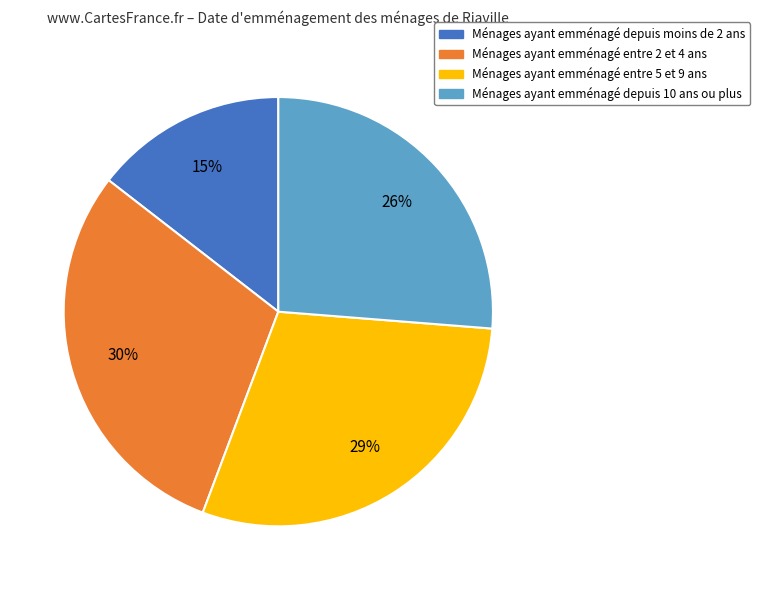

To the nearest percent, what is the average slice percentage?

25%